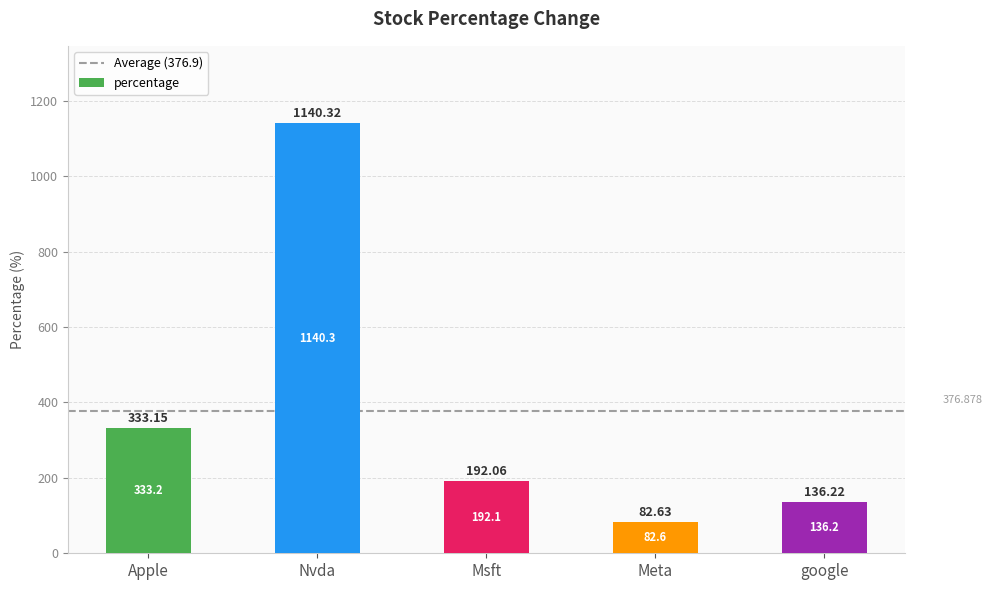

What is the value of the 3rd bar from the left?

192.1